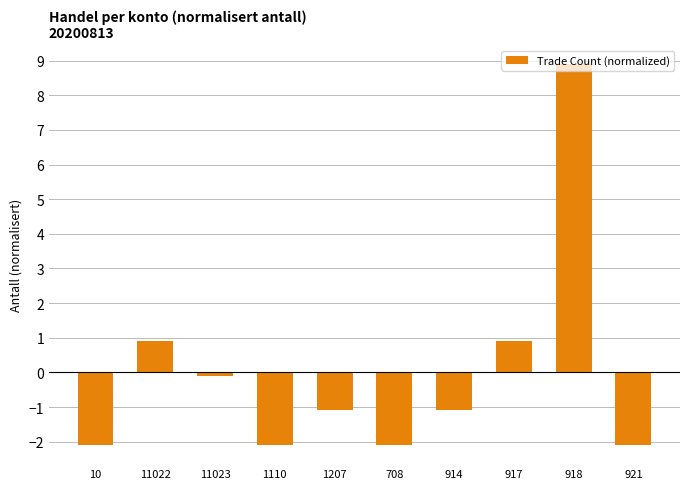

Does the chart contain stacked bars?

No